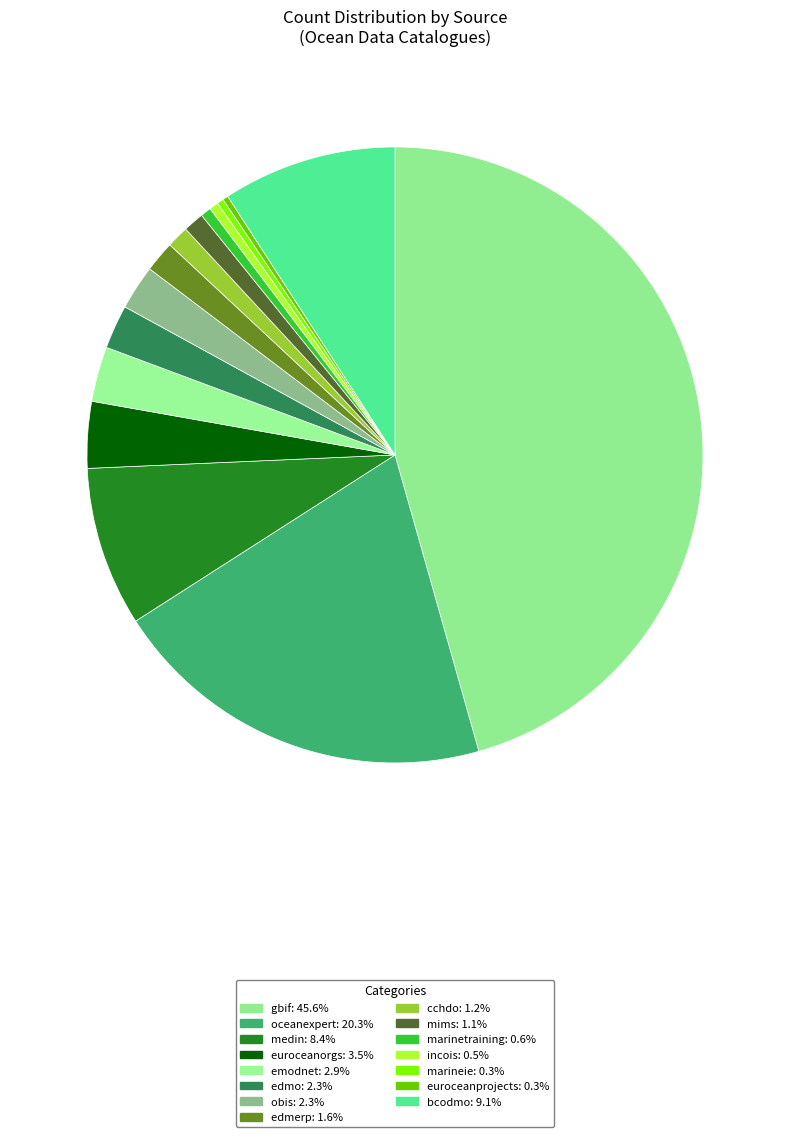

How many slices are in this pie chart?

15